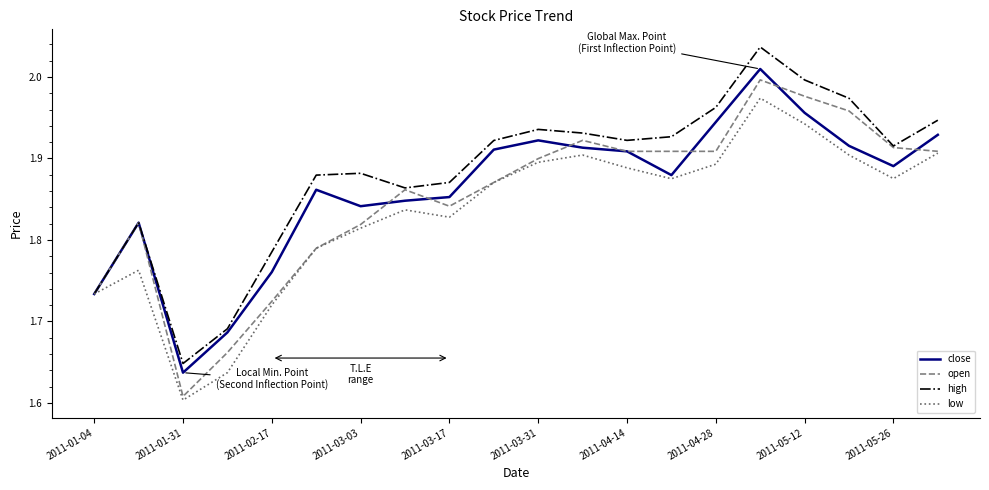

Which series has the widest spread of values?

open